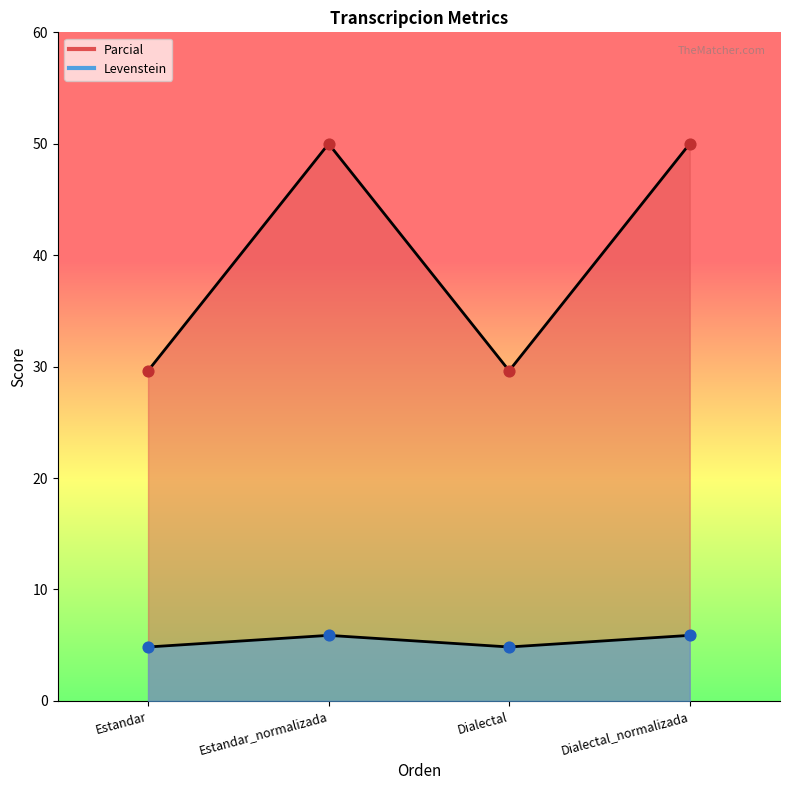

What are all the series names shown in the legend?

Levenstein, Parcial